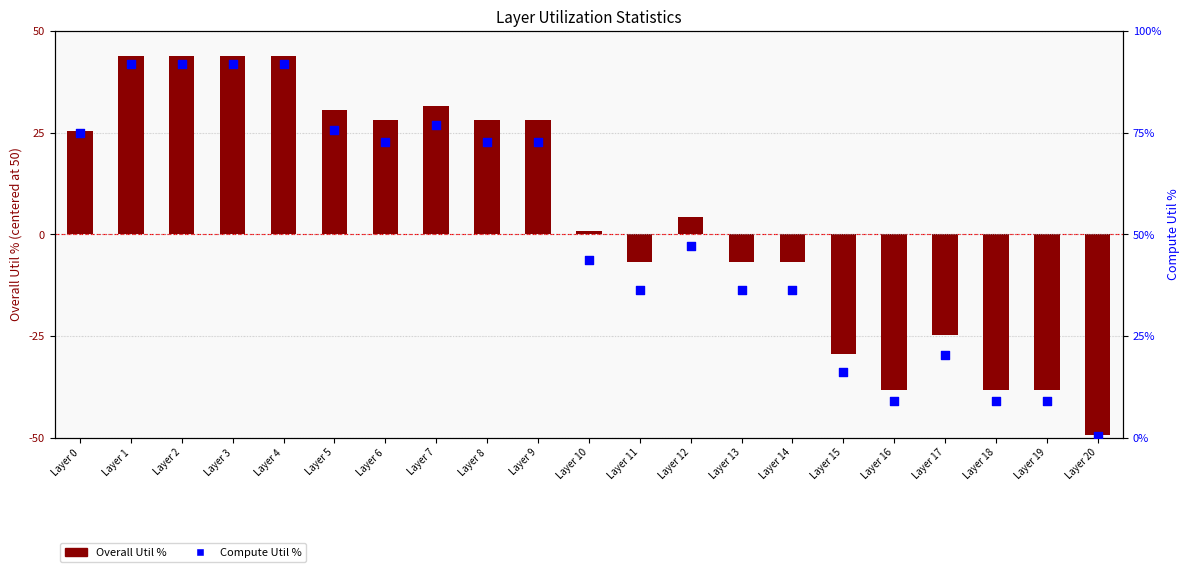

Which series has the largest total across all categories?

Compute Util %